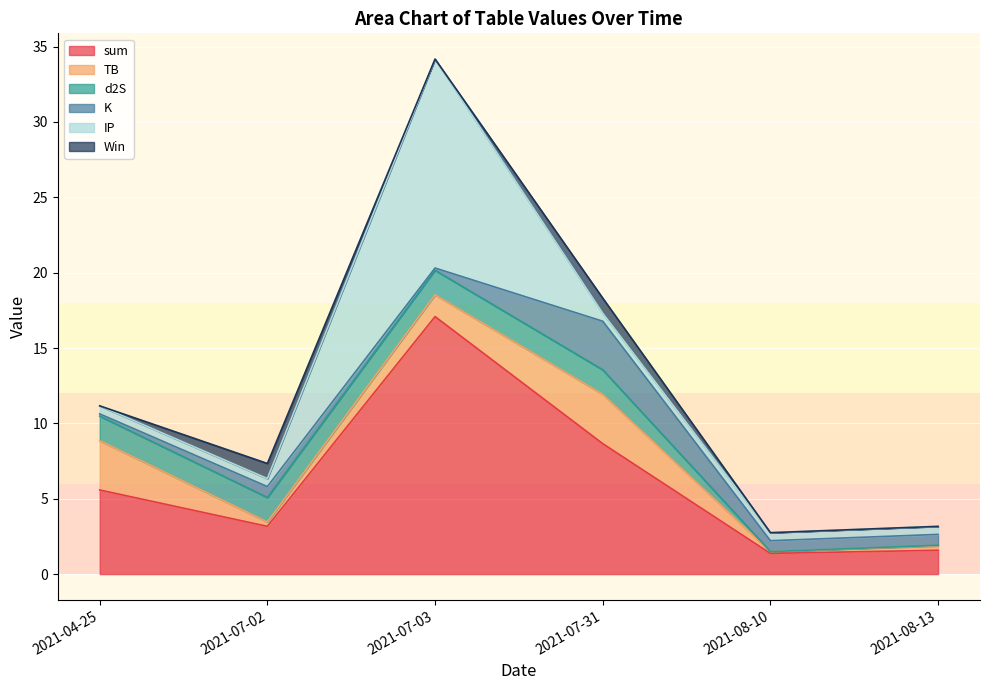

The value of TB at 2021-08-10 is 0.1. True or false?

False